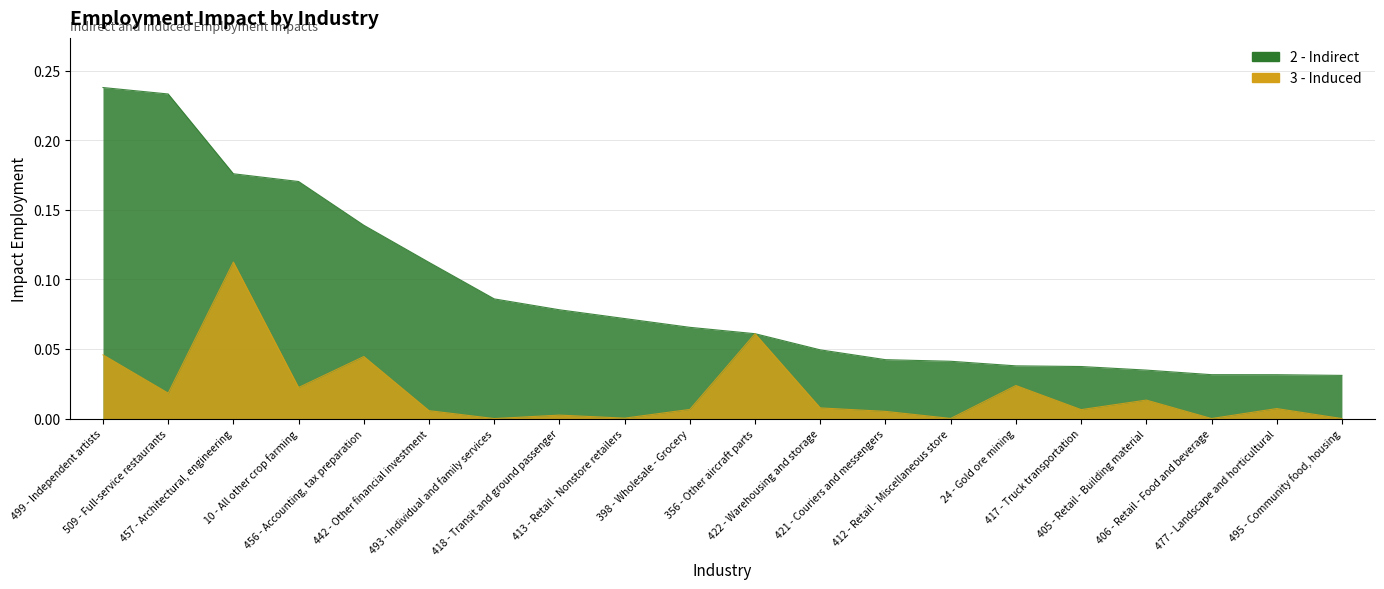

Rank the categories by value from lowest to highest.

493 - Individual and family services, 495 - Community food, housing, 406 - Retail - Food and beverage, 412 - Retail - Miscellaneous store, 413 - Retail - Nonstore retailers, 418 - Transit and ground passenger, 421 - Couriers and messengers, 442 - Other financial investment, 417 - Truck transportation, 398 - Wholesale - Grocery, 477 - Landscape and horticultural, 422 - Warehousing and storage, 405 - Retail - Building material, 509 - Full-service restaurants, 10 - All other crop farming, 24 - Gold ore mining, 456 - Accounting, tax preparation, 499 - Independent artists, 356 - Other aircraft parts, 457 - Architectural, engineering